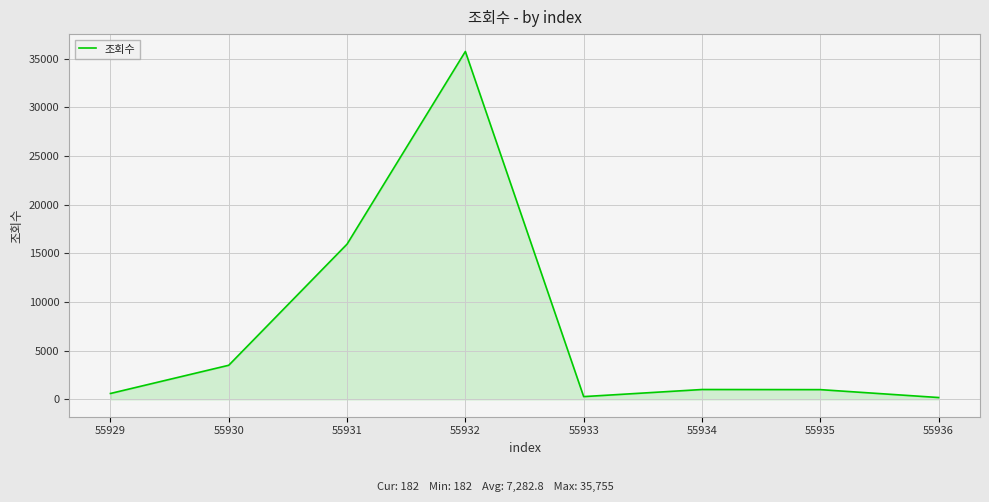

At which category does the chart reach its peak across all series?

55932